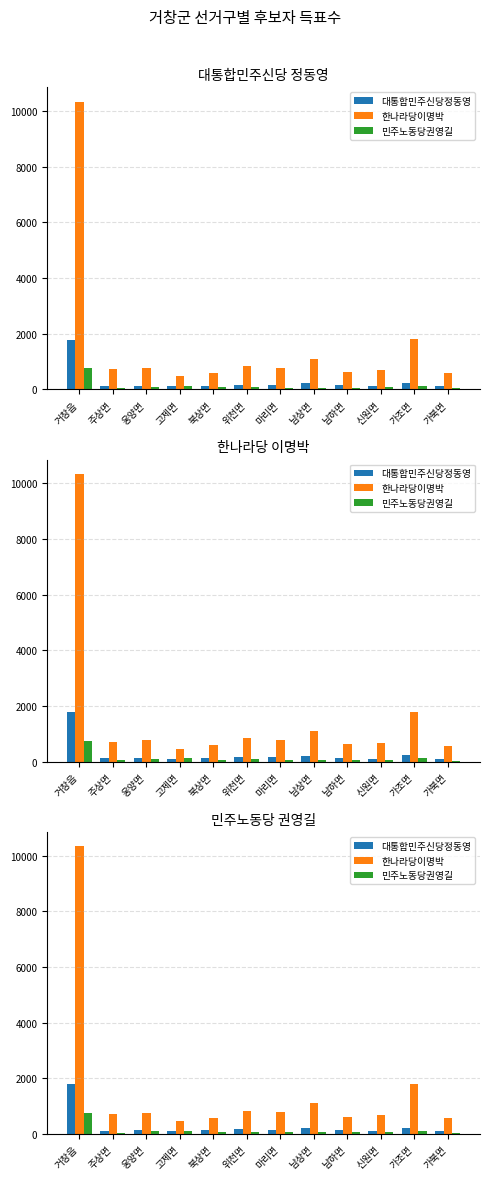

How many distinct data groups are displayed?

3